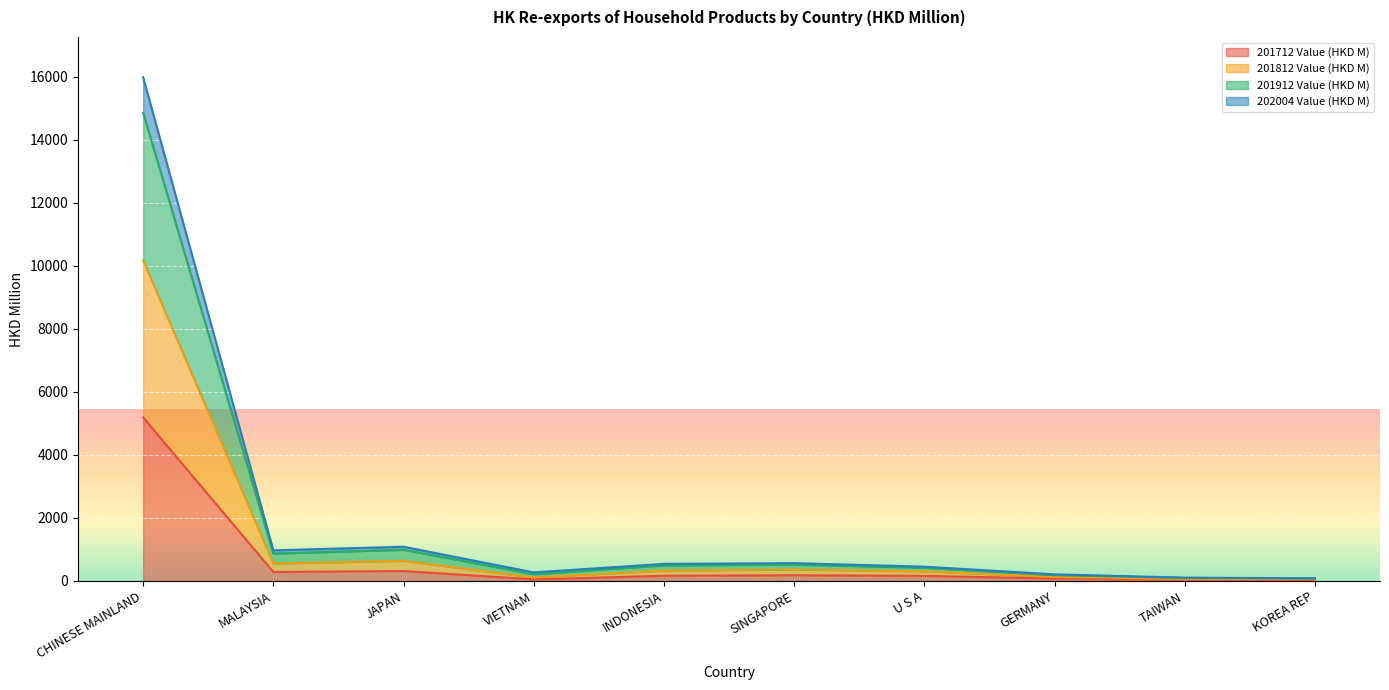

What is the difference between the second highest and second lowest values in the 201912 Value (HKD M) series?

979.8